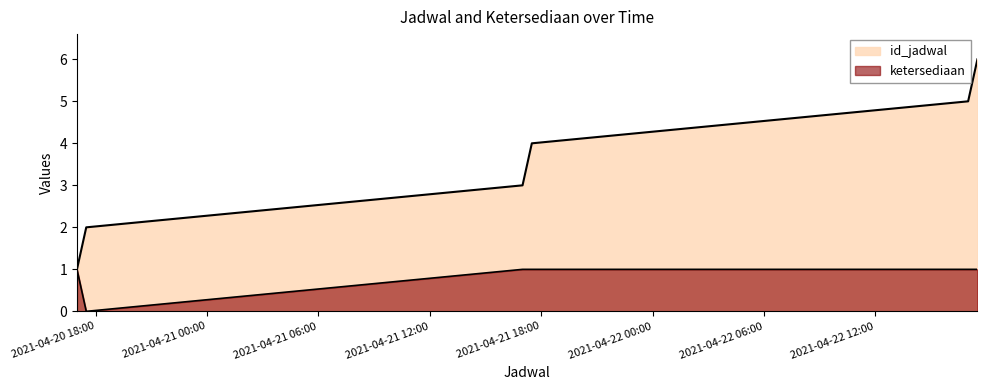

What is the label of the 4th point from the right?

2021-04-21 17:00